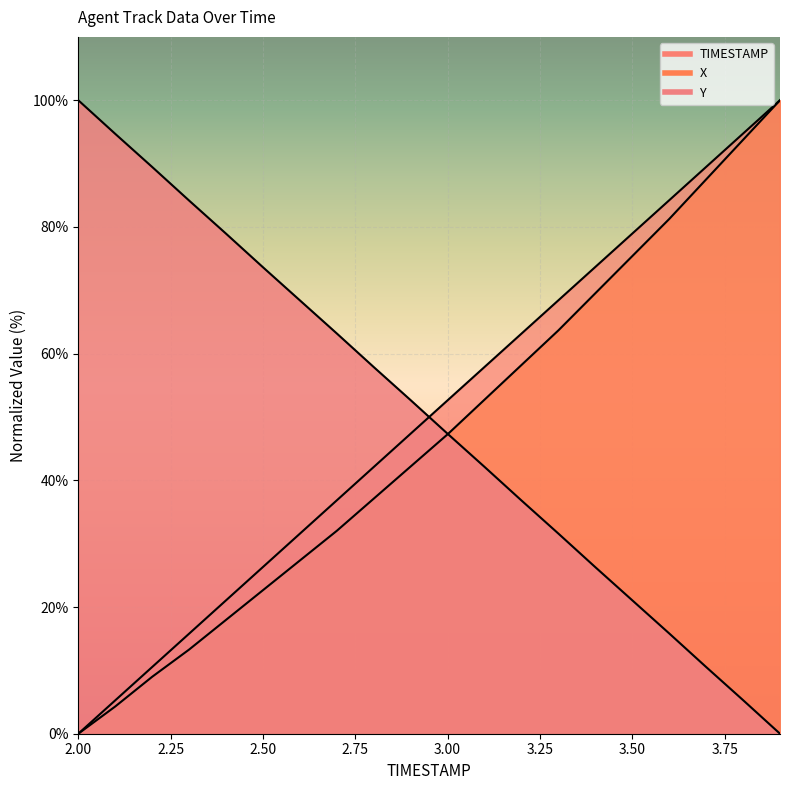

How many positive values does the Y series have?

19